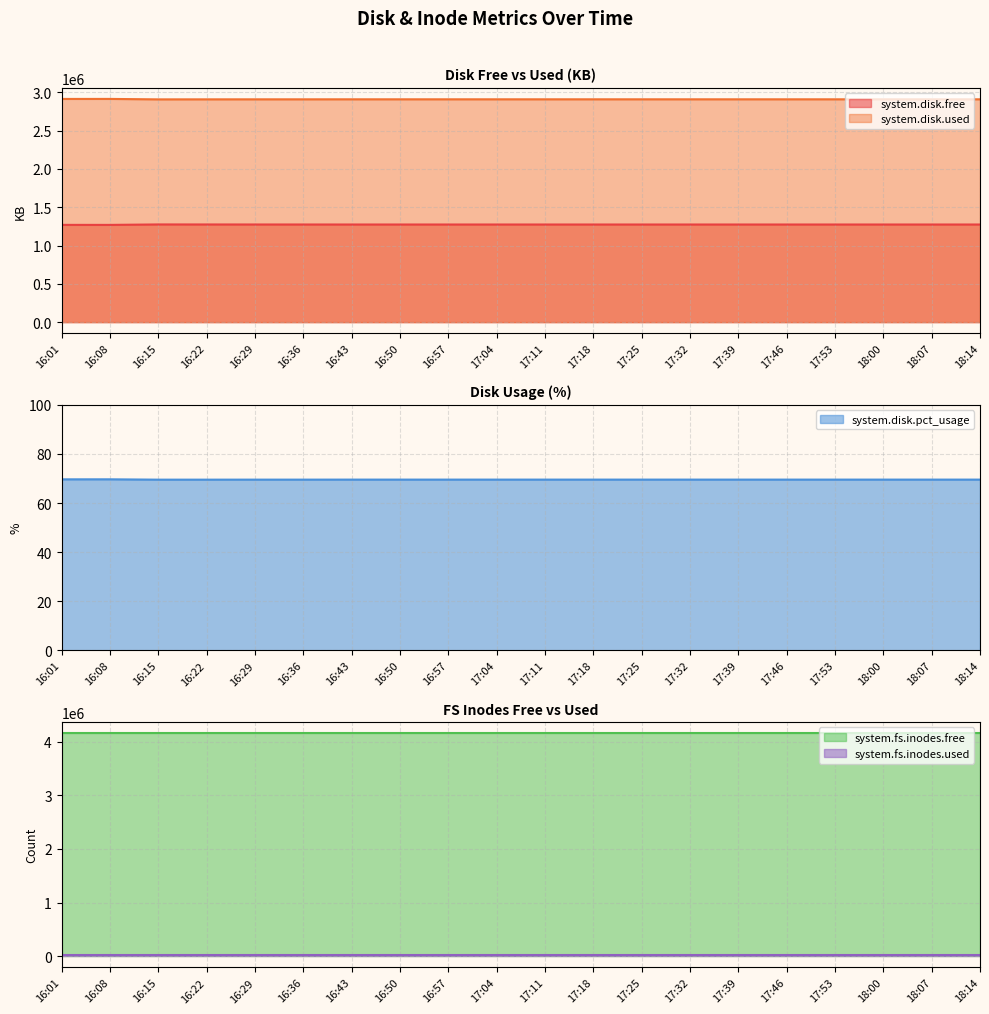

What is the difference between the maximum and minimum values in the system.disk.used series?

5912